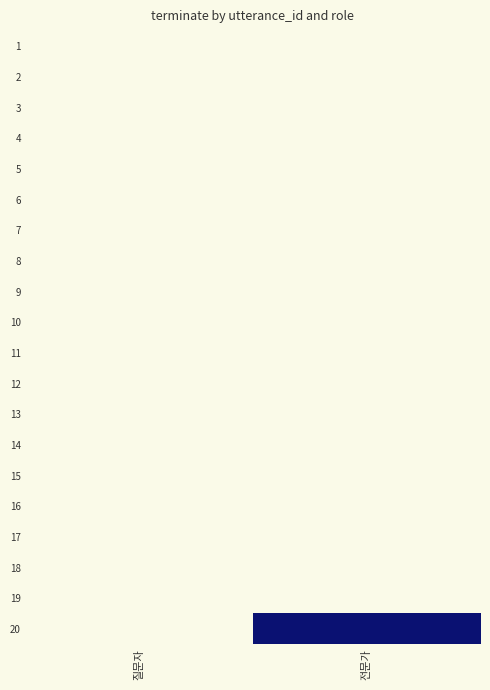

What is the difference between the highest and lowest values at 전문가?

1